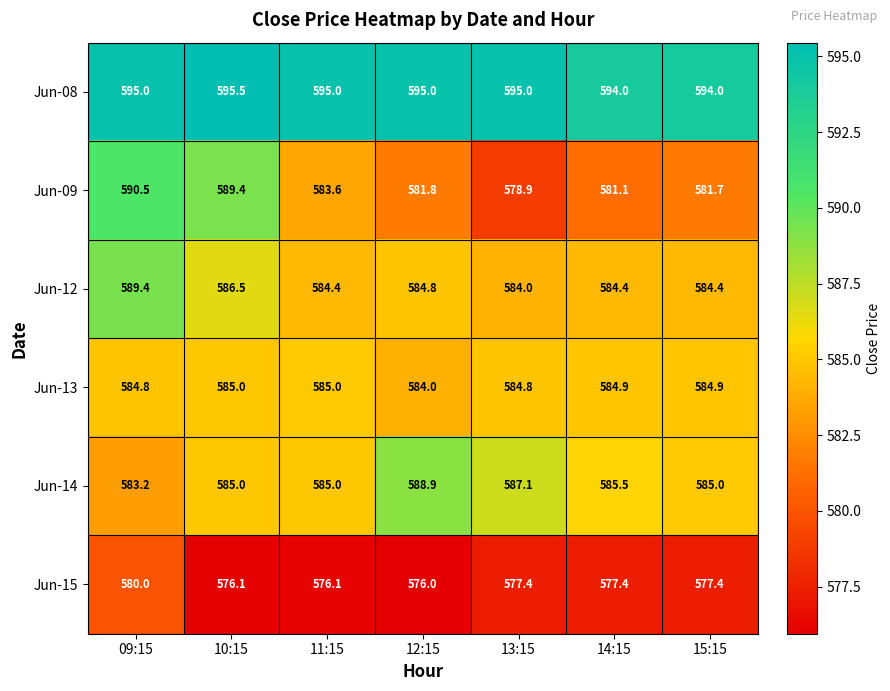

What is the total value across all series at 09:15?

3522.9